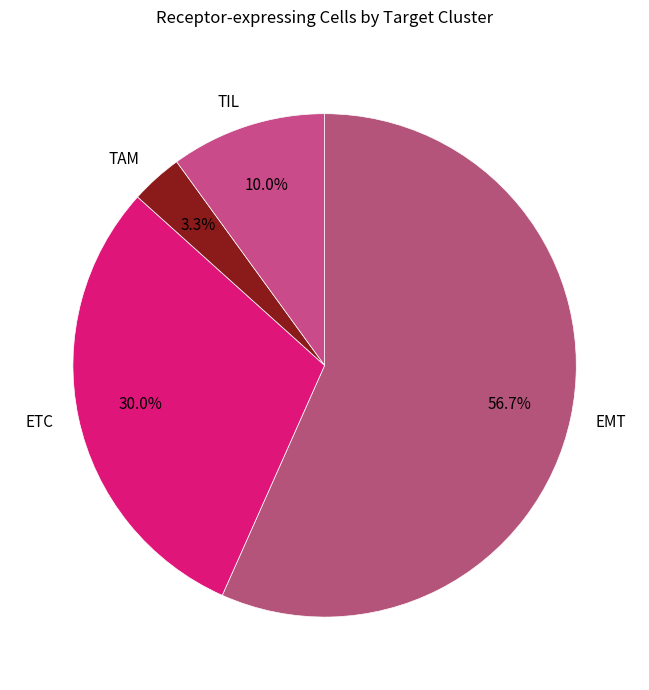

To the nearest percent, what percentage of the pie is TIL?

10%